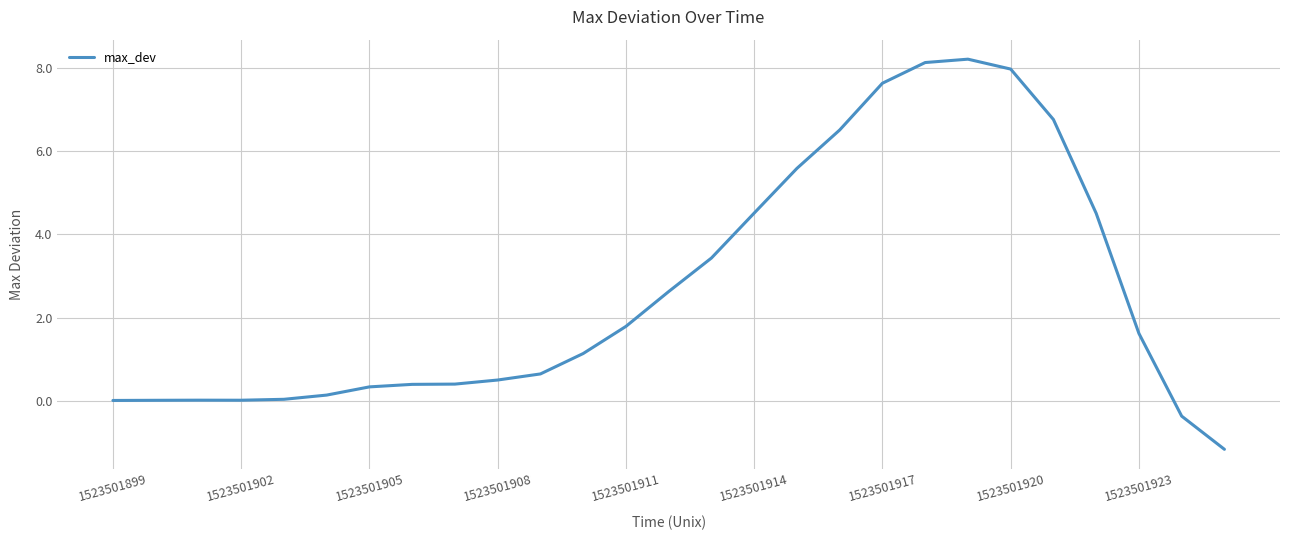

What is the difference between the maximum and minimum values?

9.4